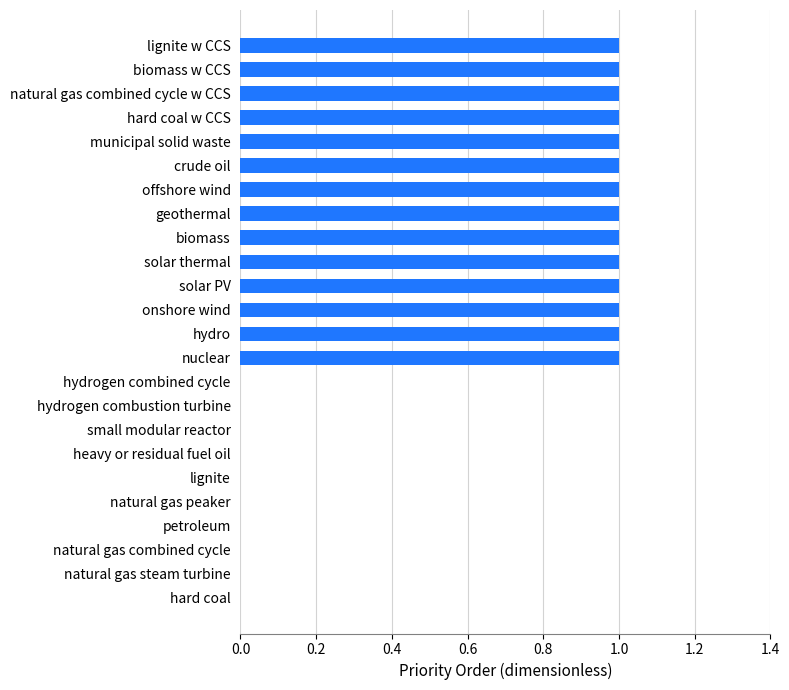

What is the sum of all values?

14